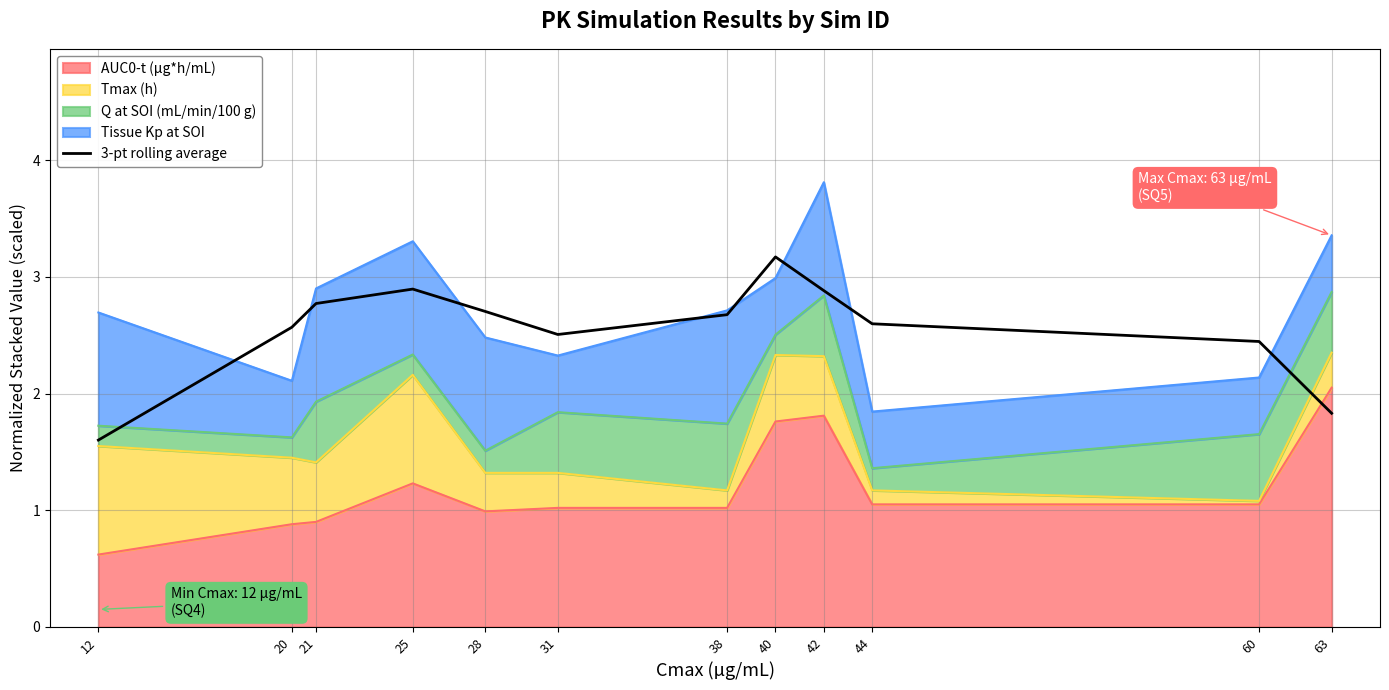

Between 42 and 44, which is larger?

42